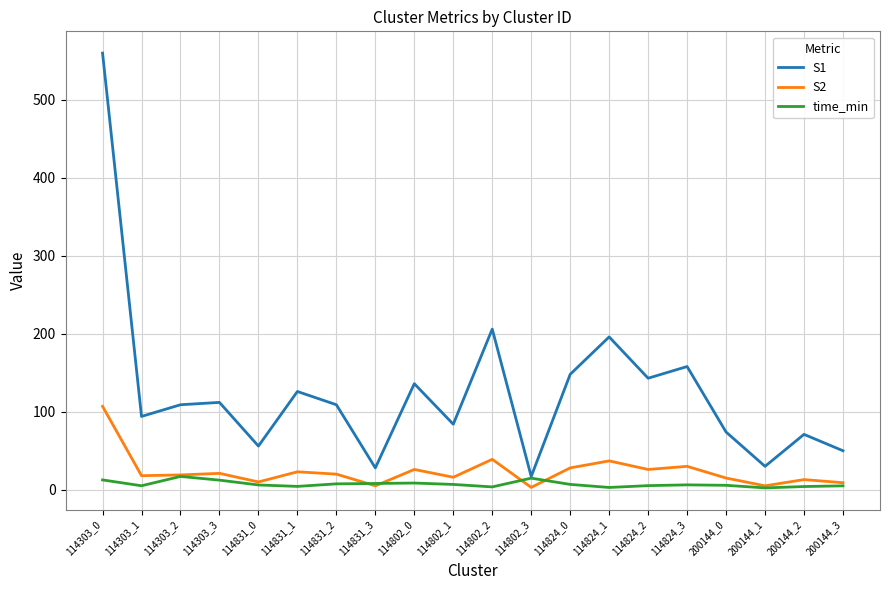

At which category is the sum across all series the highest?

114303_0